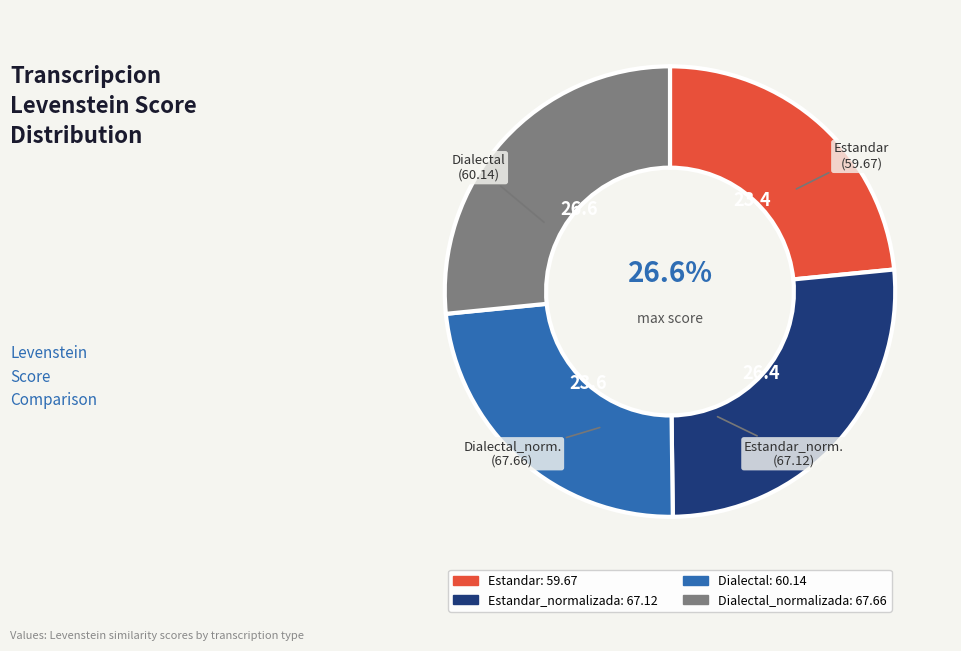

Is Estandar_normalizada the majority of the pie?

No